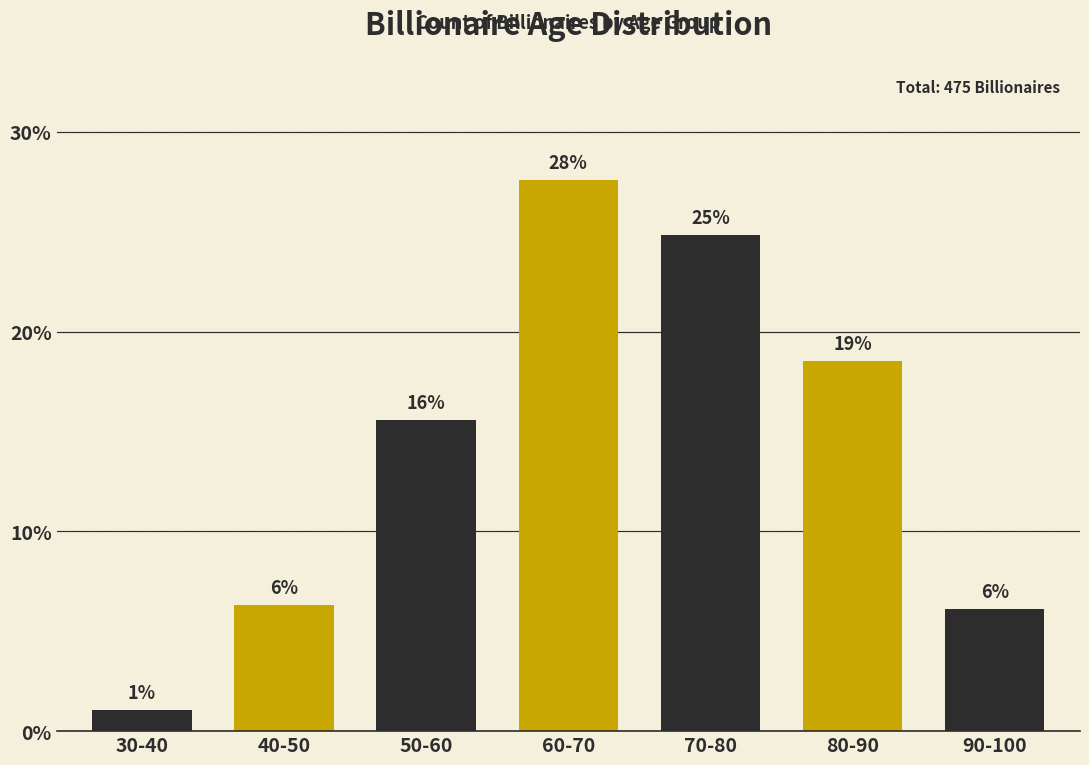

How many bars are there in total?

7